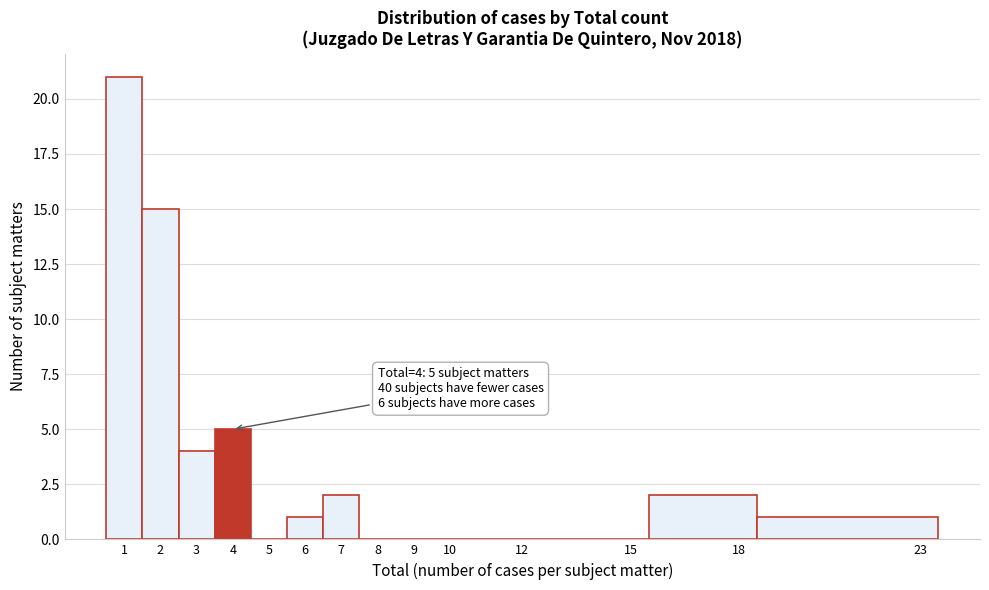

Over which range of the x-axis is the bar tallest?

0.5 to 1.5